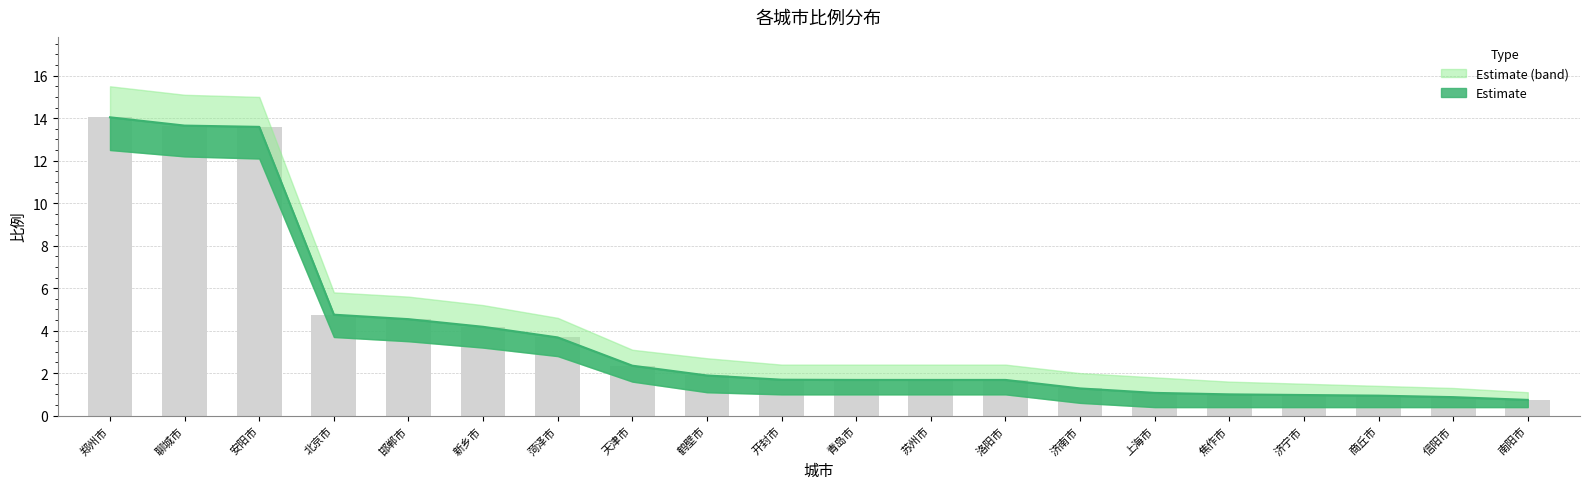

What is the difference between the maximum and minimum values?

13.3